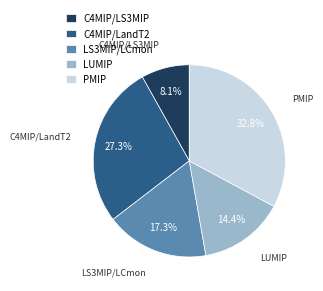

Rank the categories by value from lowest to highest.

C4MIP/LS3MIP, LUMIP, LS3MIP/LCmon, C4MIP/LandT2, PMIP